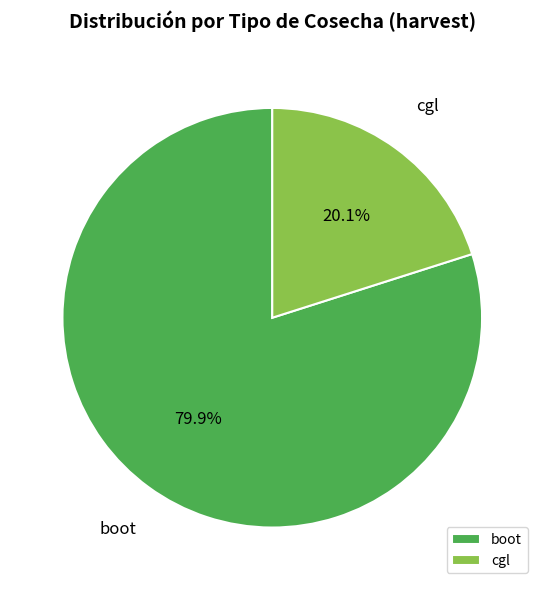

Combined, what portion of the pie is cgl and boot?

100.0%